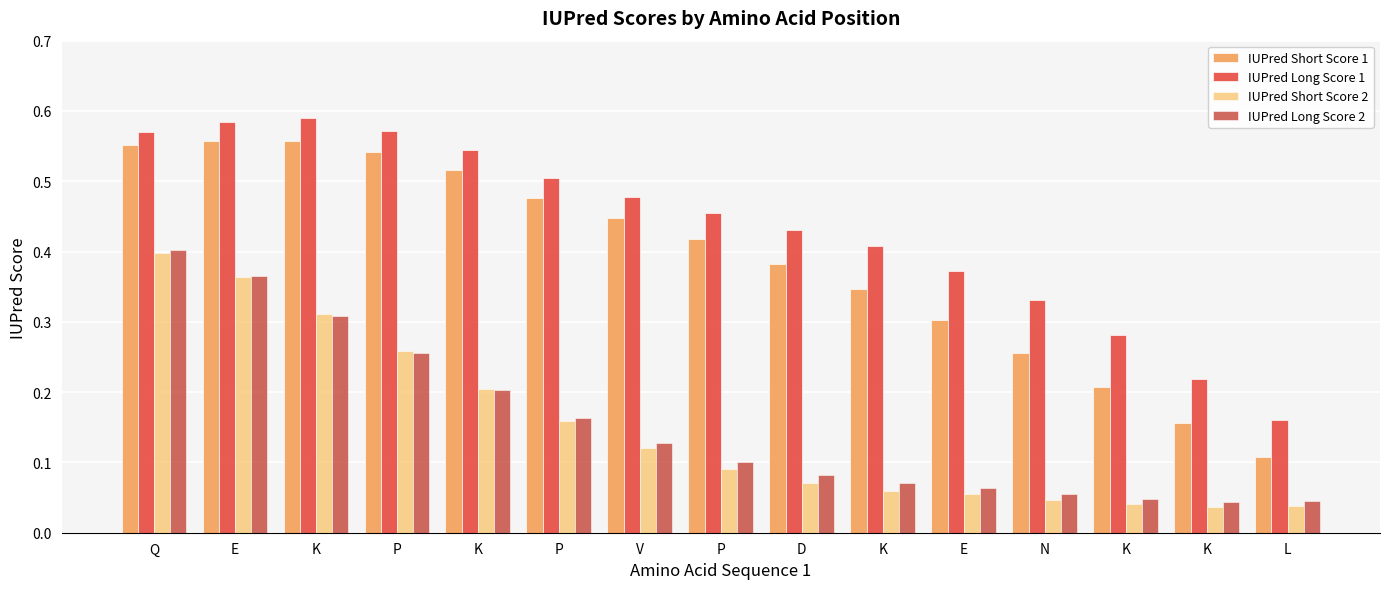

What is the value of the IUPred Short Score 2 bar at the 9th from the left?

0.1